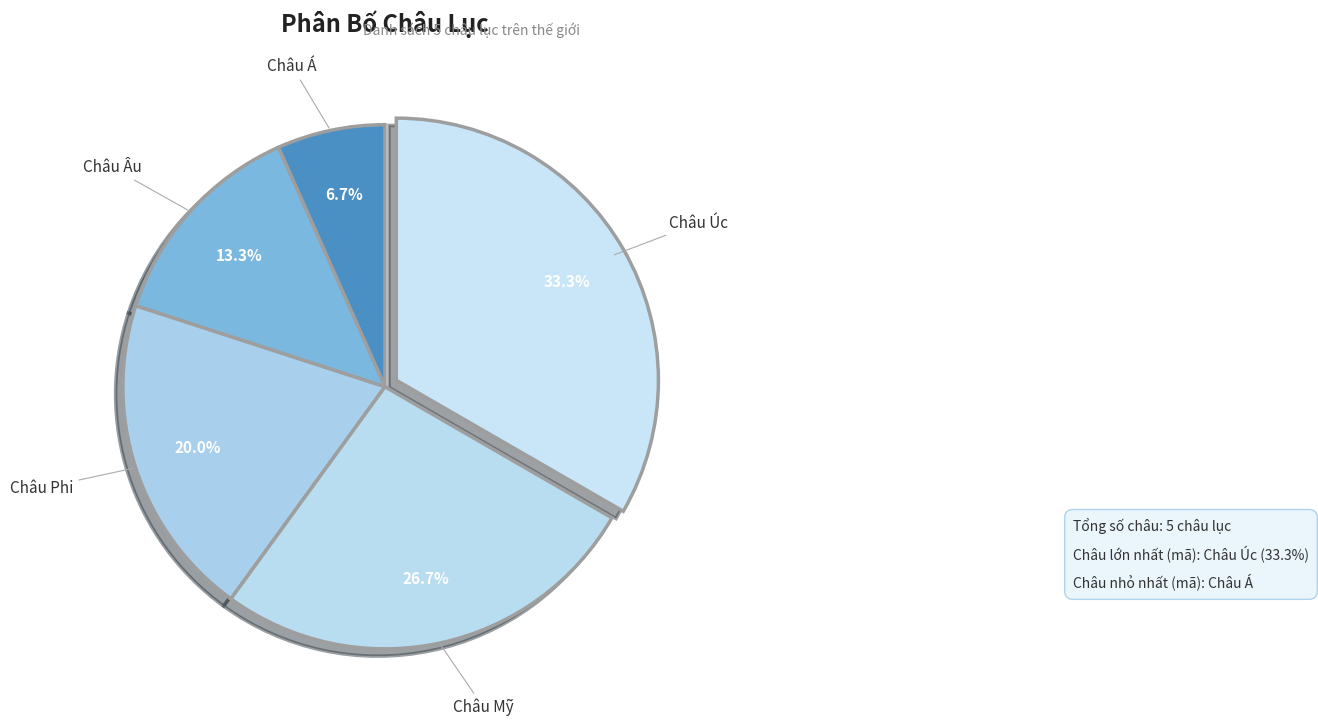

Is there any slice that represents more than half of the pie?

No